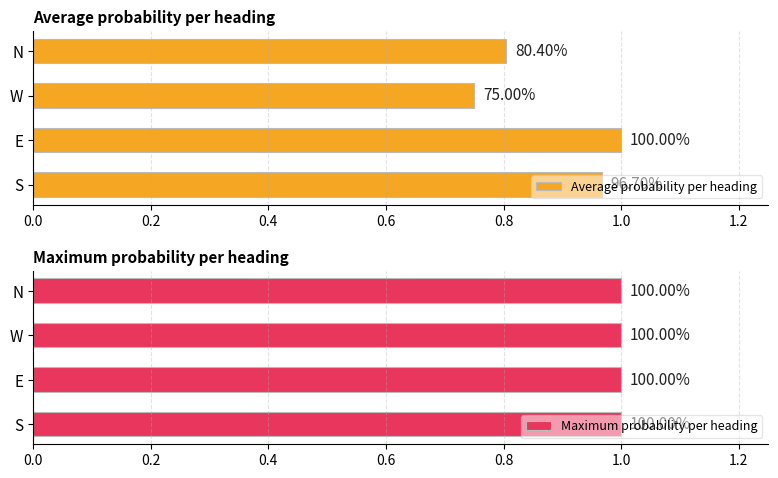

Between 0.0 and 0.4, which series saw the biggest shift?

Average probability per heading